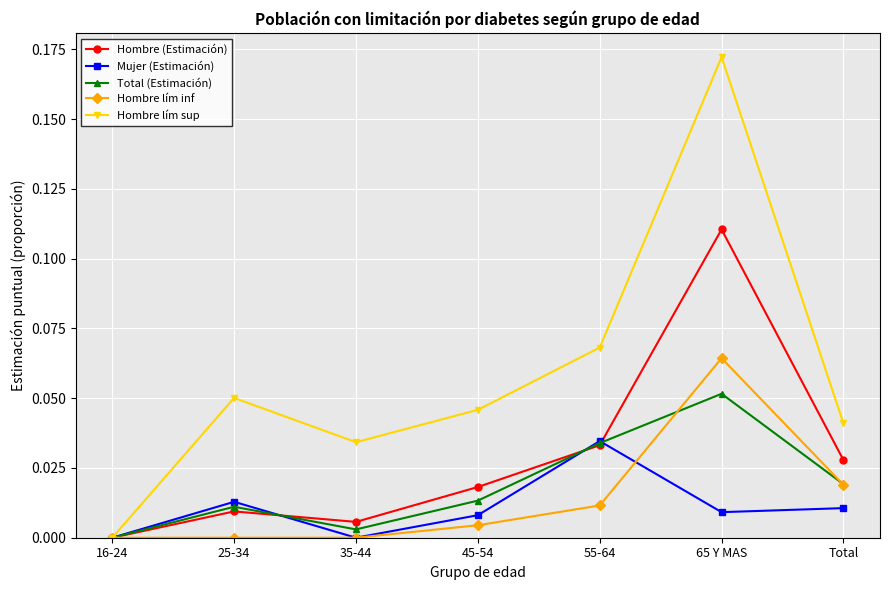

How many interior local peaks does the Hombre (Estimación) series have?

2